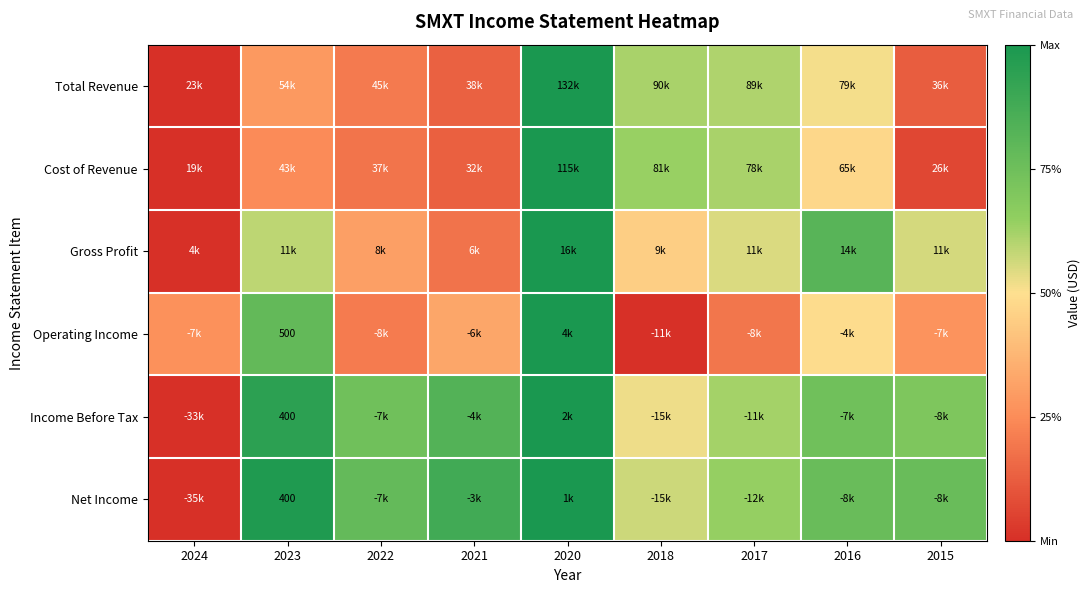

Which category has the highest value in the Income Before Tax series?

2020